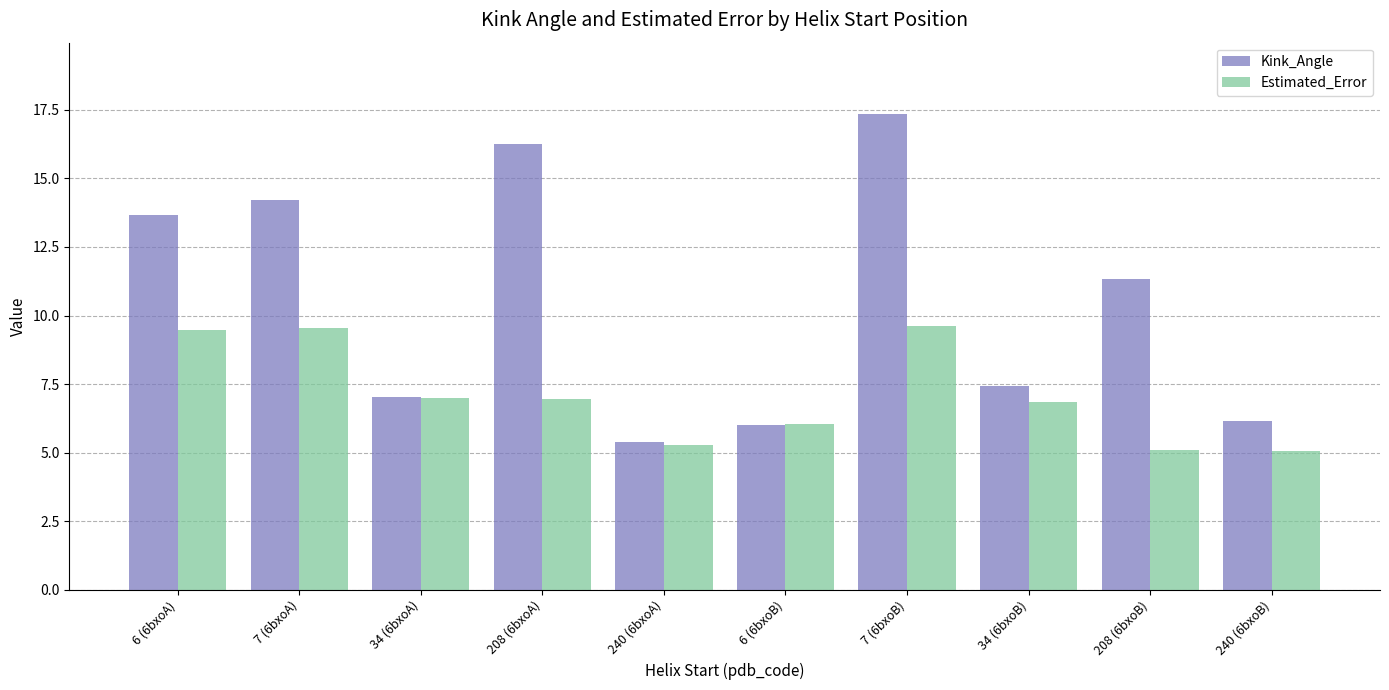

What are all the series names shown in the legend?

Kink_Angle, Estimated_Error